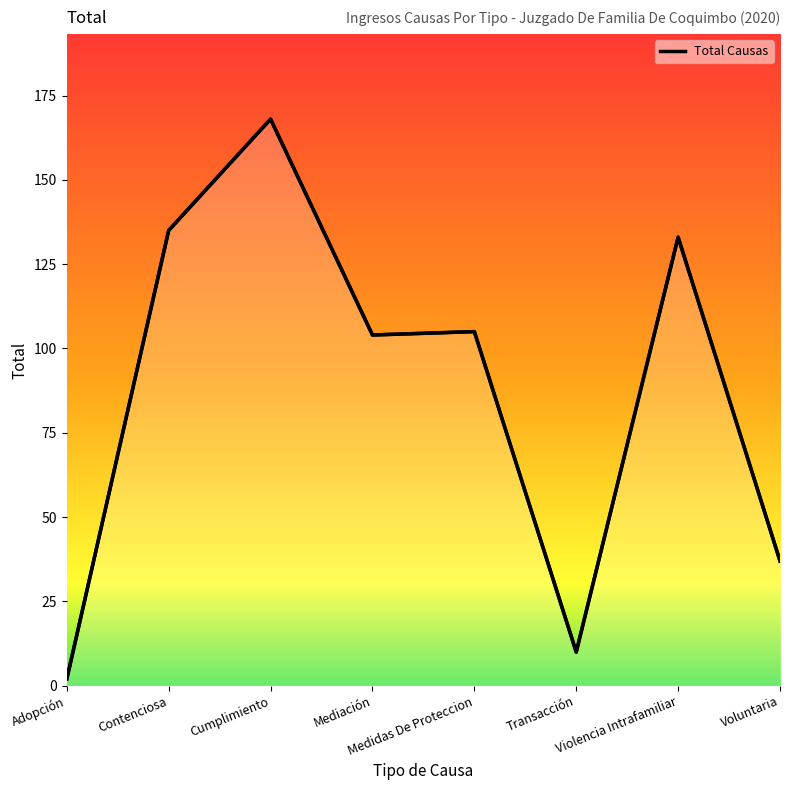

Between Contenciosa and Medidas De Proteccion, which is larger?

Contenciosa